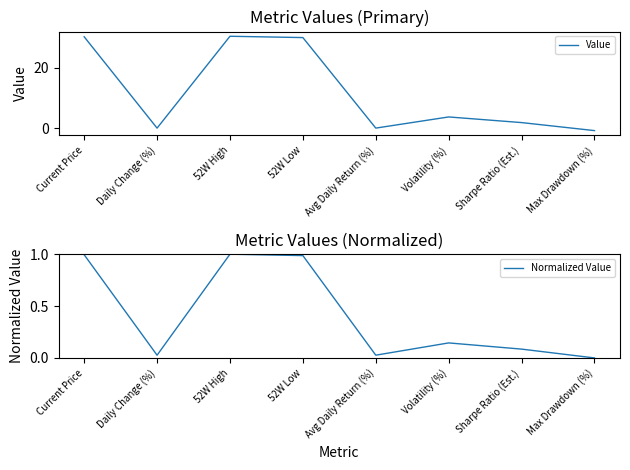

True or false: Value and Normalized Value intersect in this chart.

True